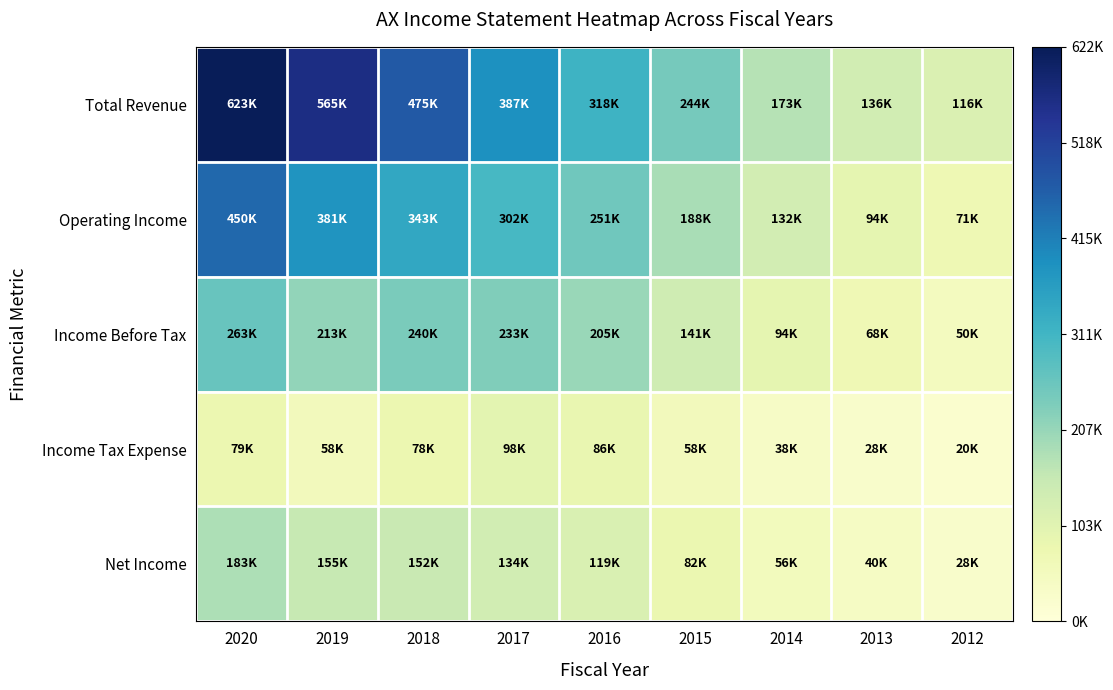

At which category is the sum across all series the highest?

2020